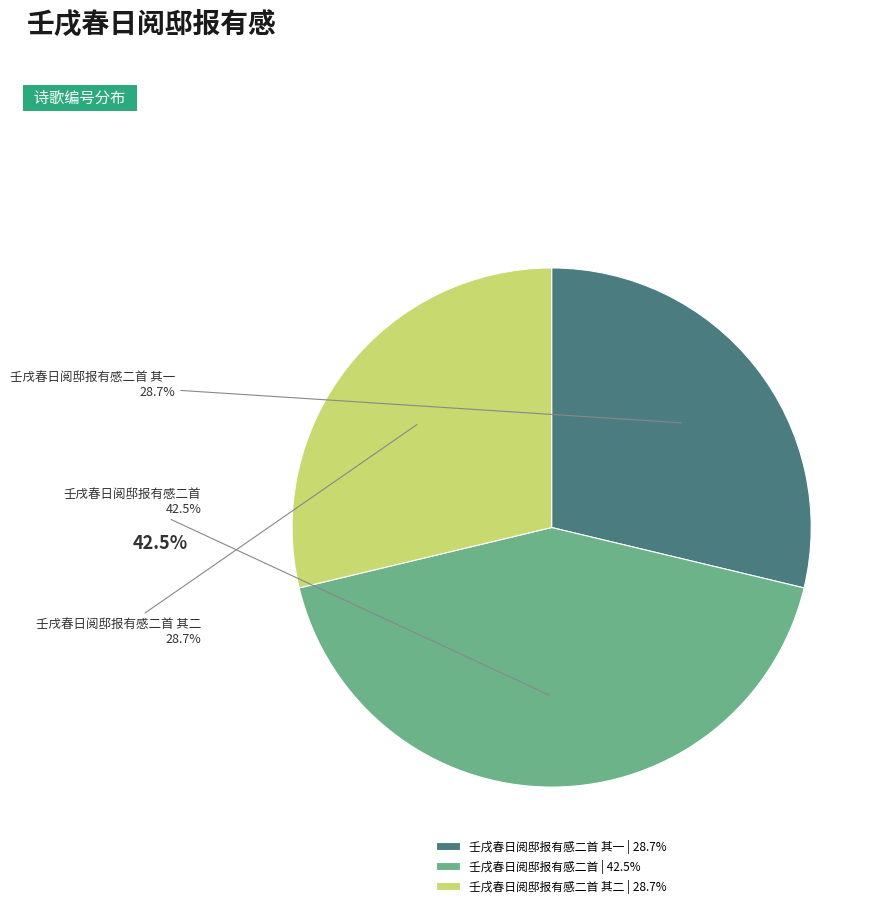

Approximately how many times larger is the value at 壬戌春日阅邸报有感二首 其二 compared to 壬戌春日阅邸报有感二首 其一?

1.0